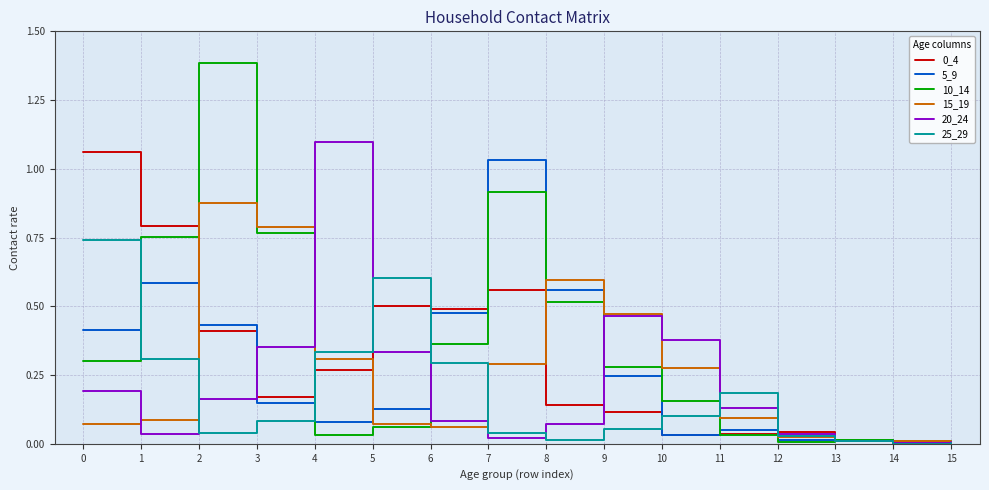

What is the total value across all series at 5?

1.7